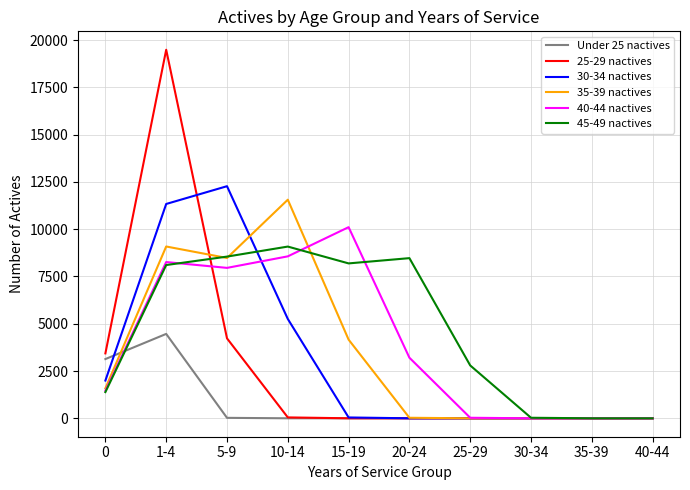

At which category is the sum across all series the highest?

1-4